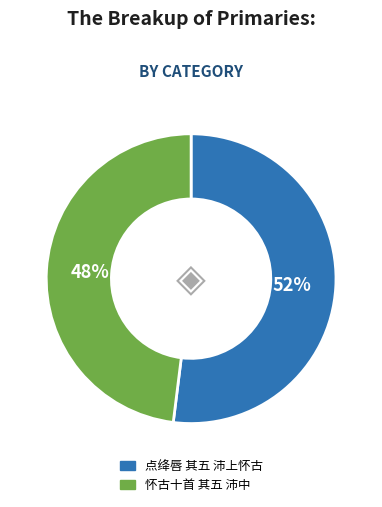

True or false: 怀古十首 其五 沛中 accounts for 41% of the total.

False